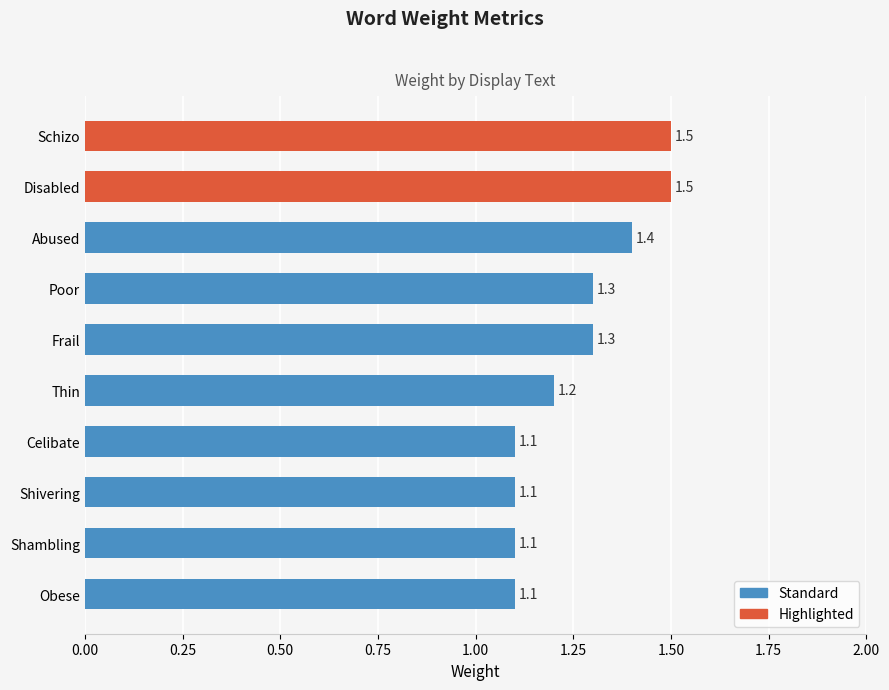

What is the greatest value displayed?

1.5